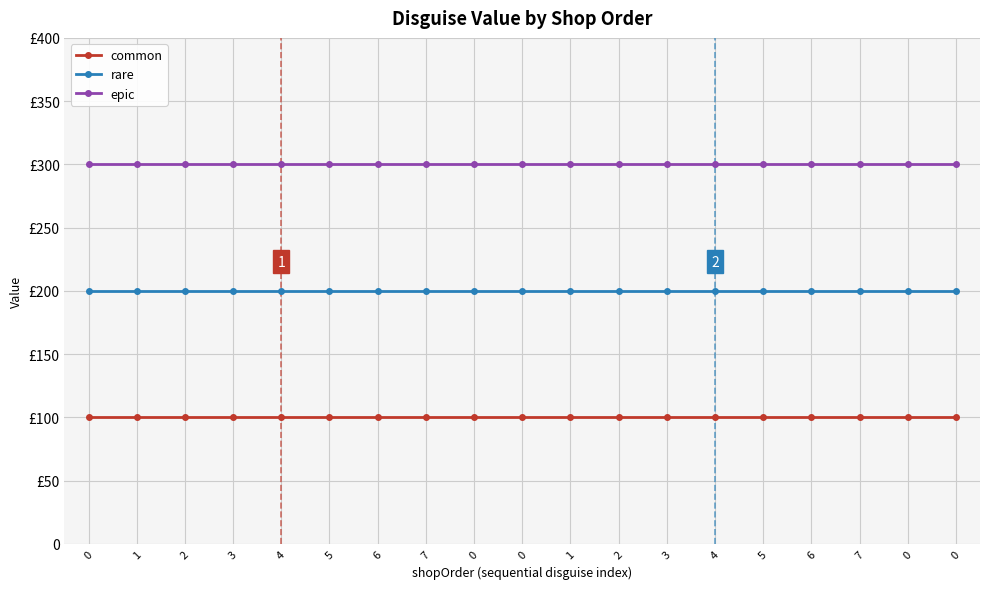

Is the value of epic at 5 greater than the value of rare at 7?

Yes